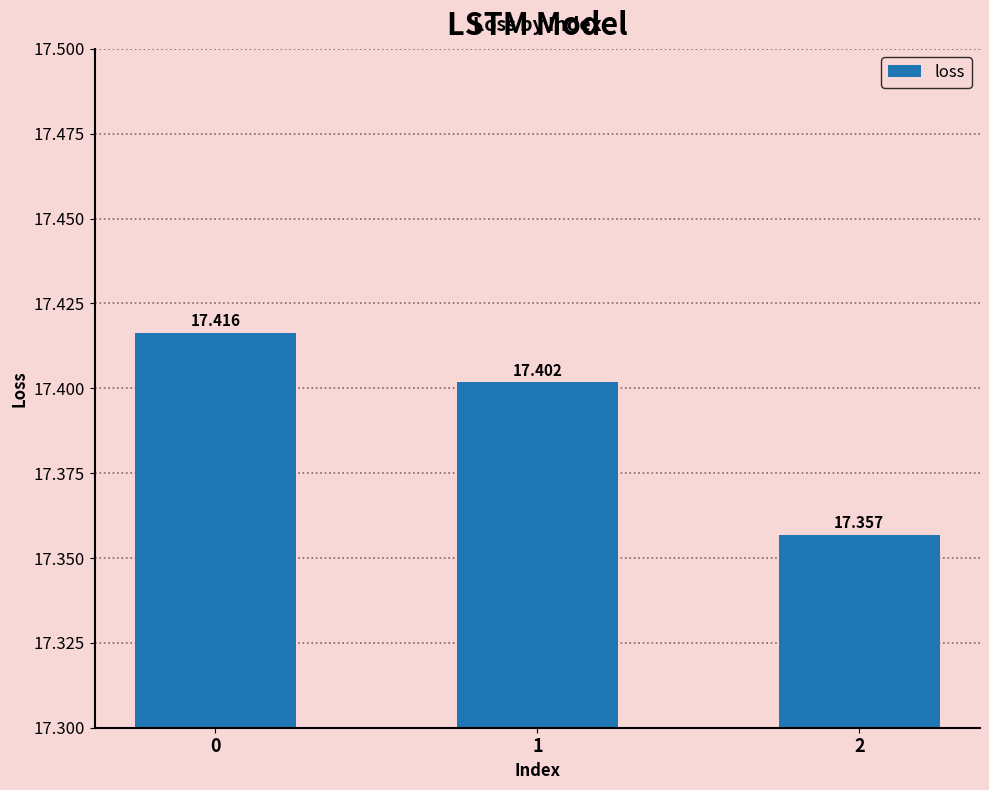

Rank the categories by value from lowest to highest.

2, 1, 0